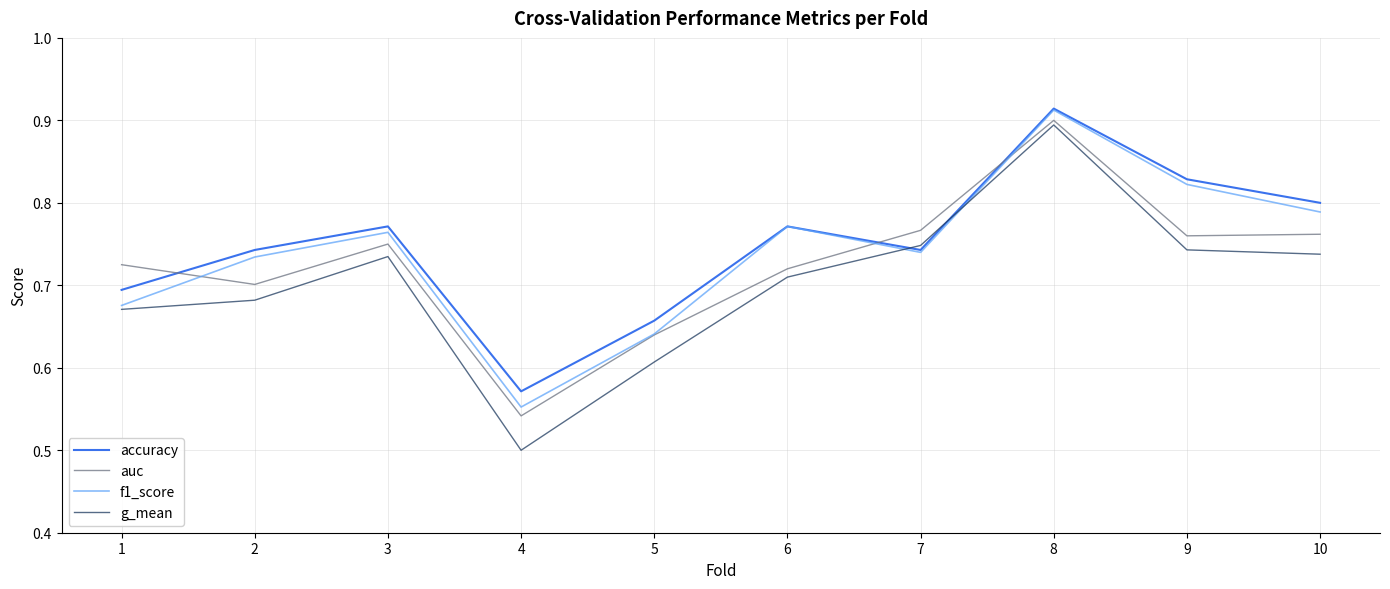

At which category is the sum across all series the highest?

8